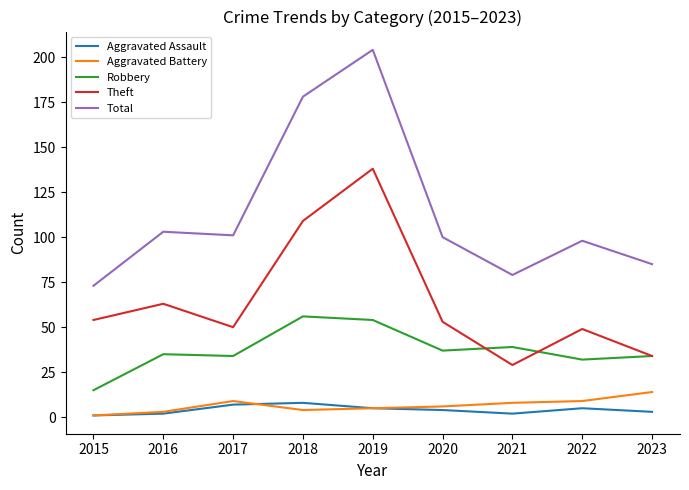

At how many categories does at least one series exceed 122?

2